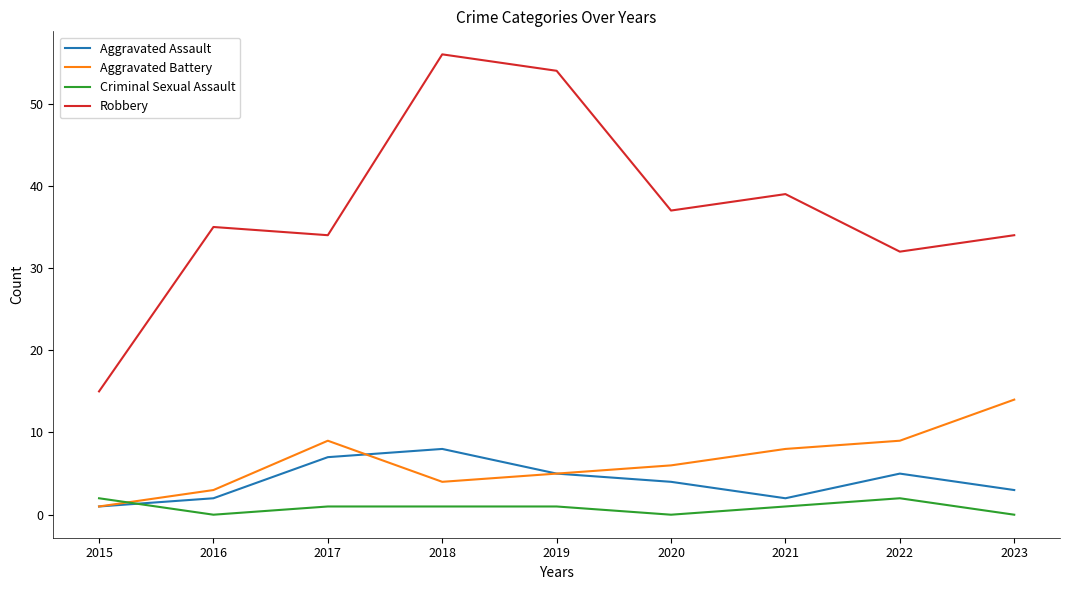

True or false: Robbery and Aggravated Assault cross at least once.

False